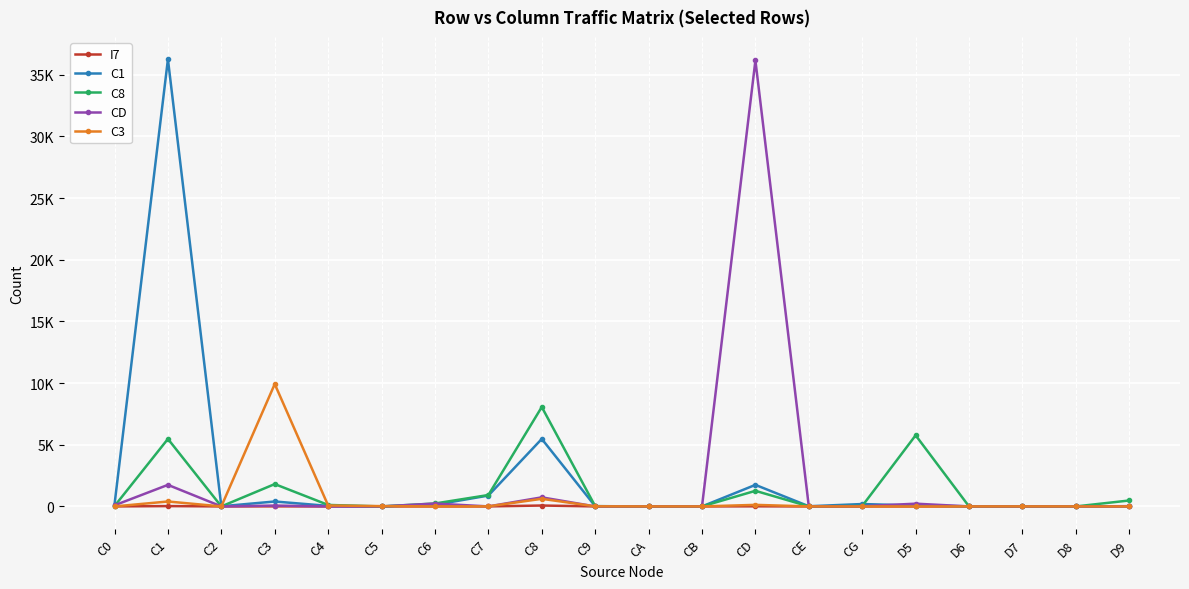

At which label is C8 closest to 4030?

C1